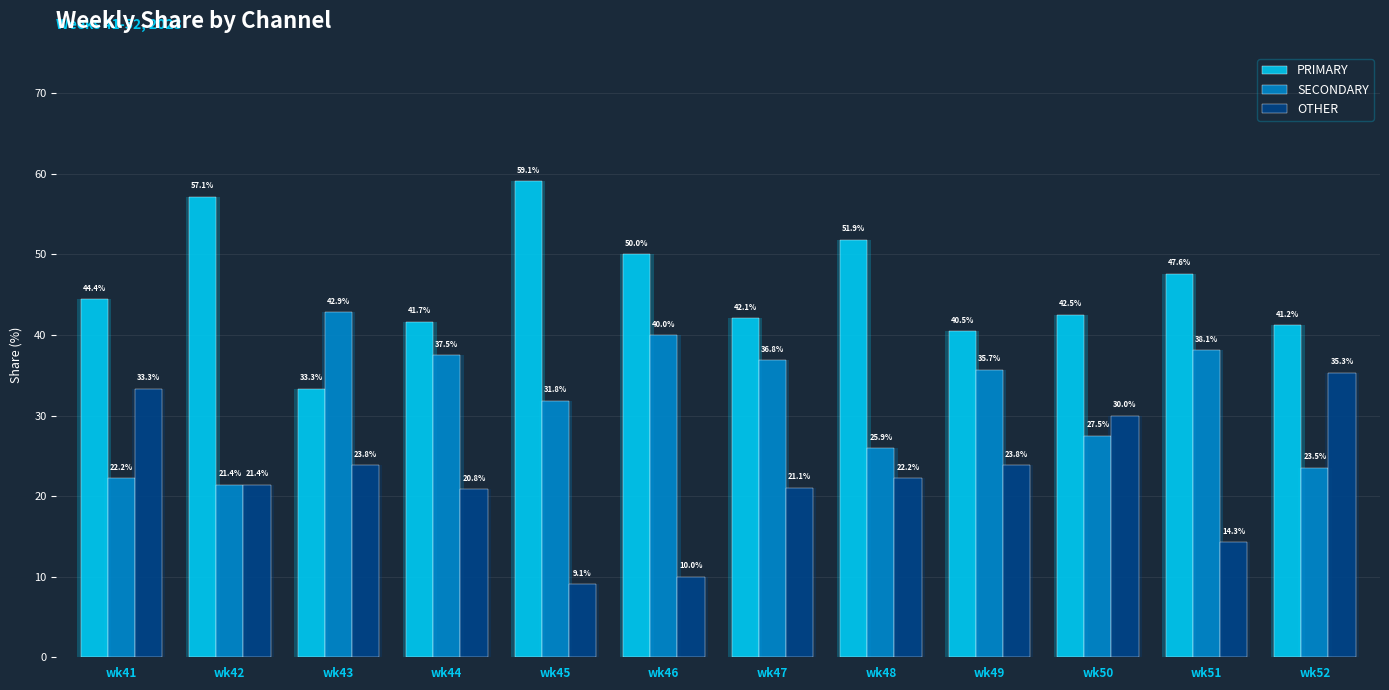

How many bars are there in total?

36